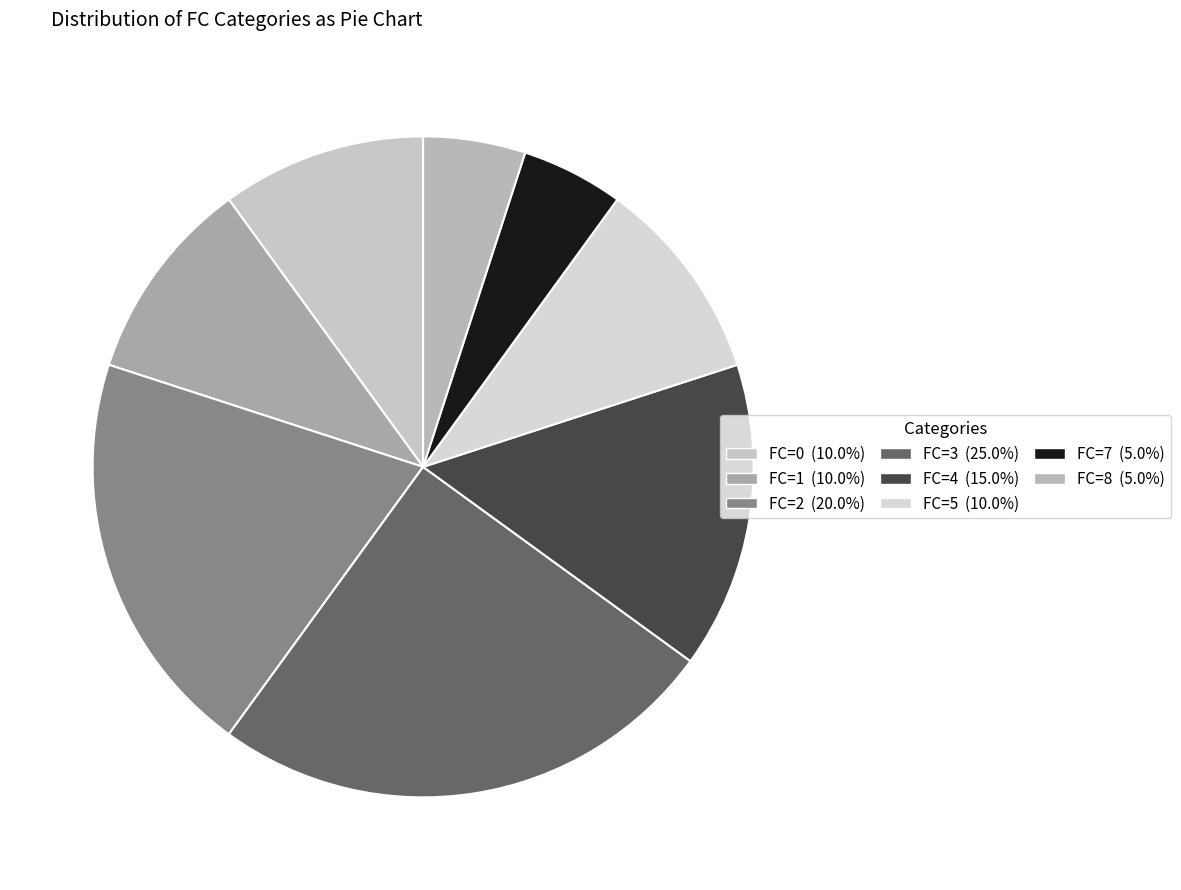

How many slices are in this pie chart?

8